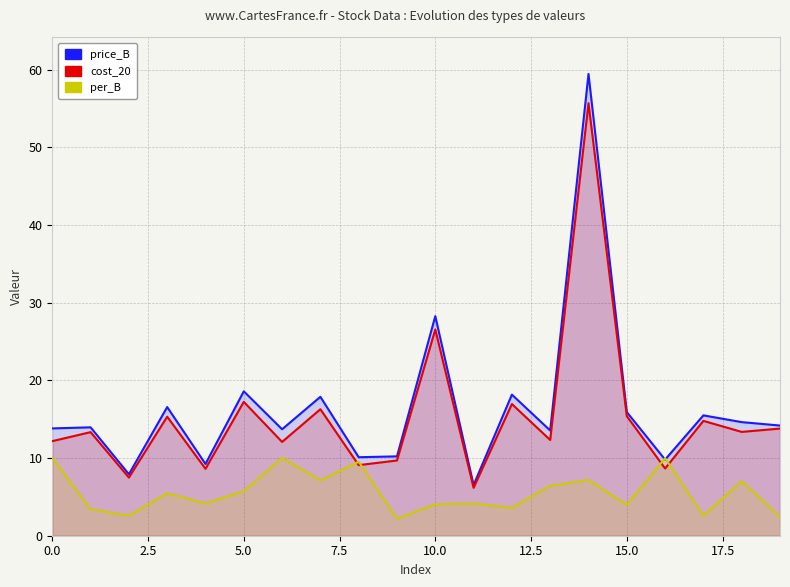

Which has a higher value, 2.5 or 12.5?

12.5